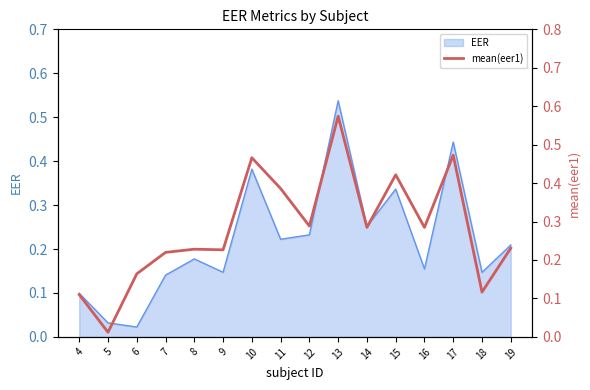

What is the value of the 7th point from the left?

0.5